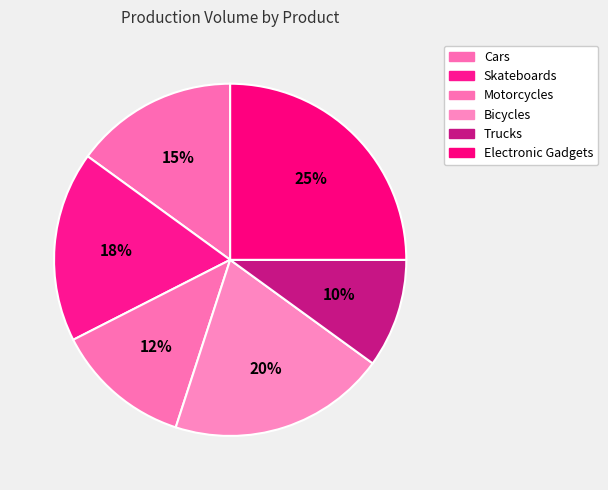

Is Bicycles the majority of the pie?

No